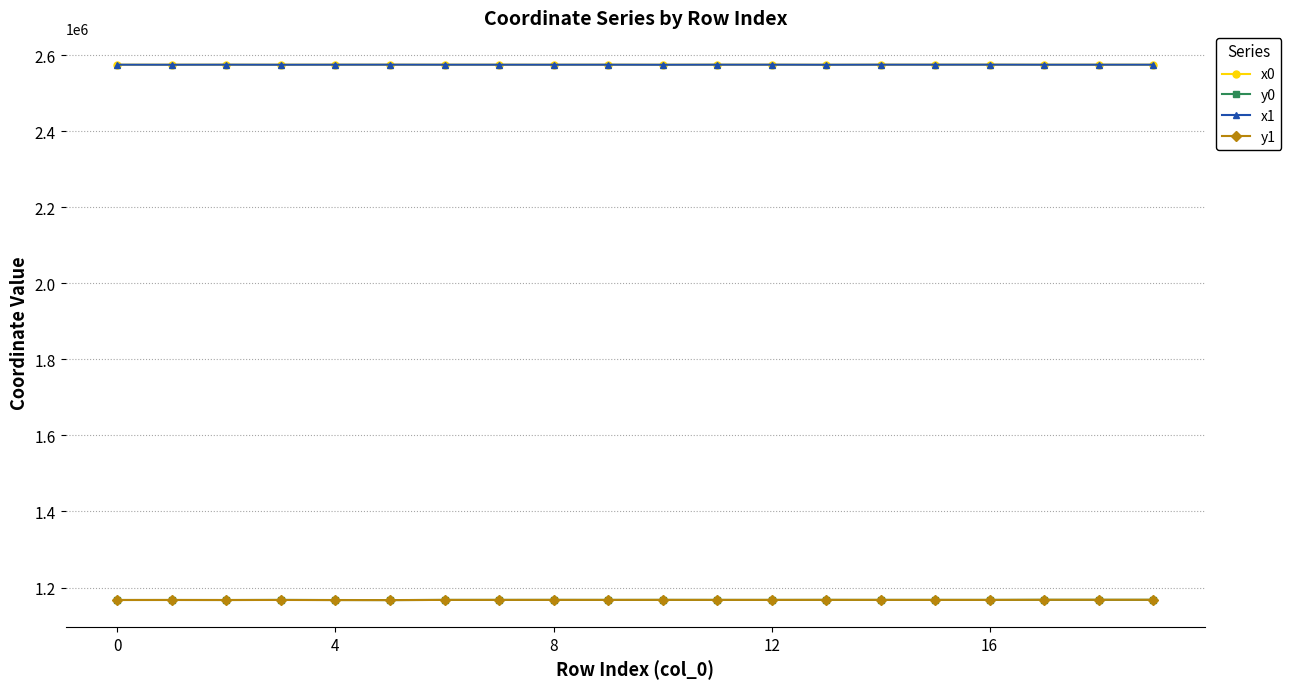

True or false: y0 and x0 intersect in this chart.

False